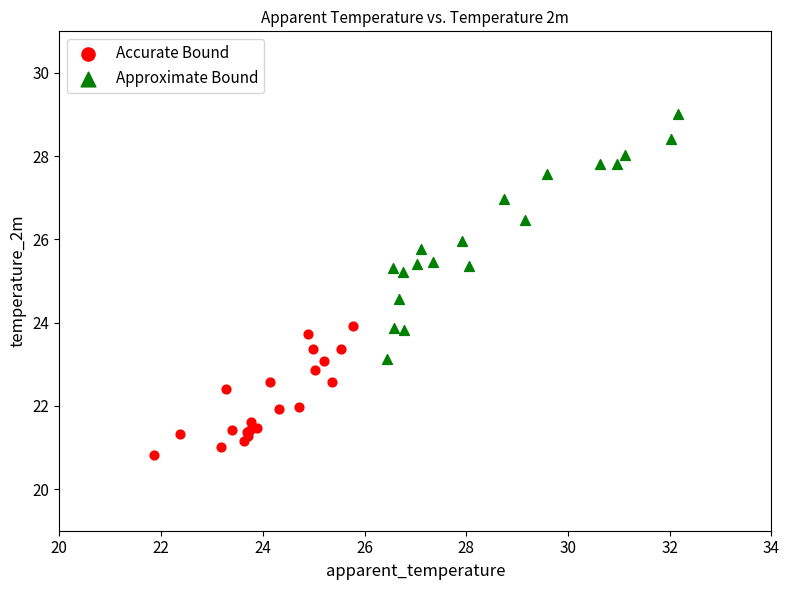

Which series contains the highest Y value?

Approximate Bound